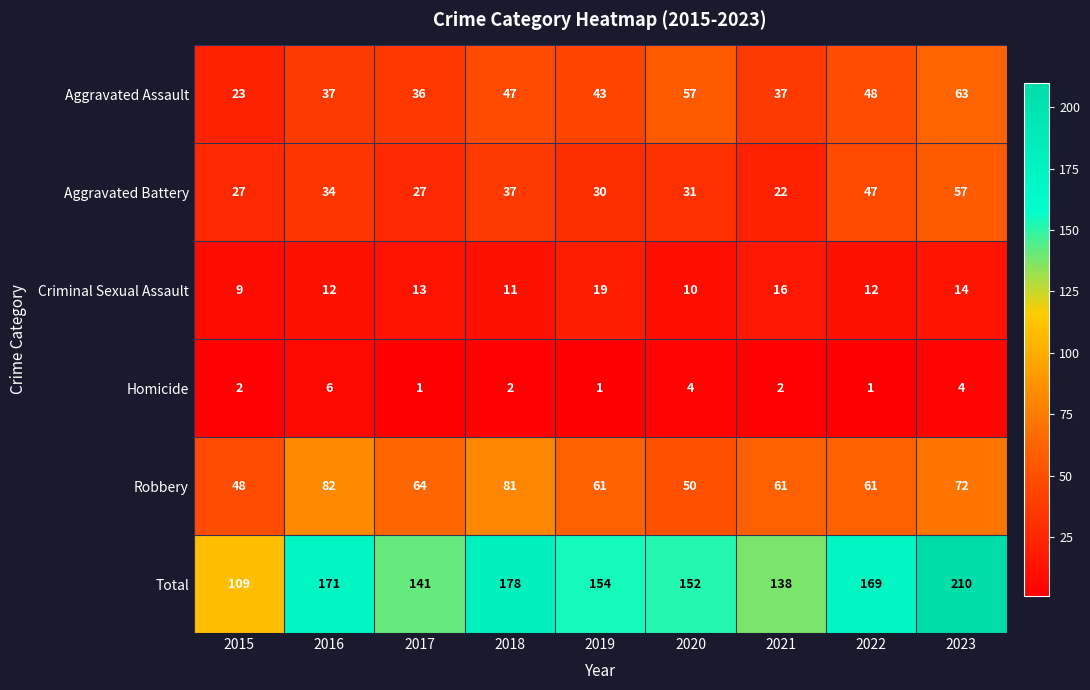

Which category has the highest value in the Aggravated Battery series?

2023